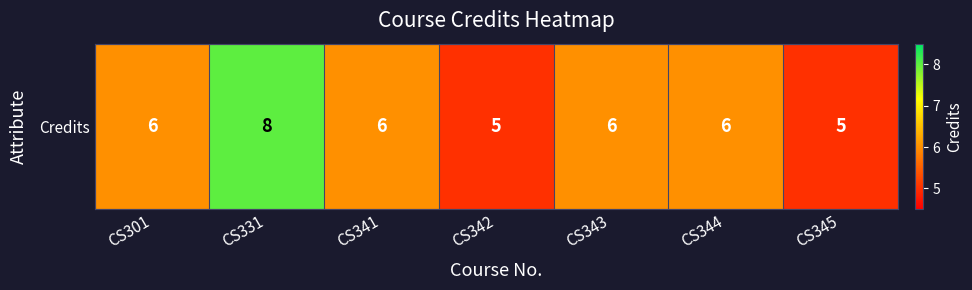

Reading left to right, list all the values displayed in this chart.

6	8	6	5	6	6	5